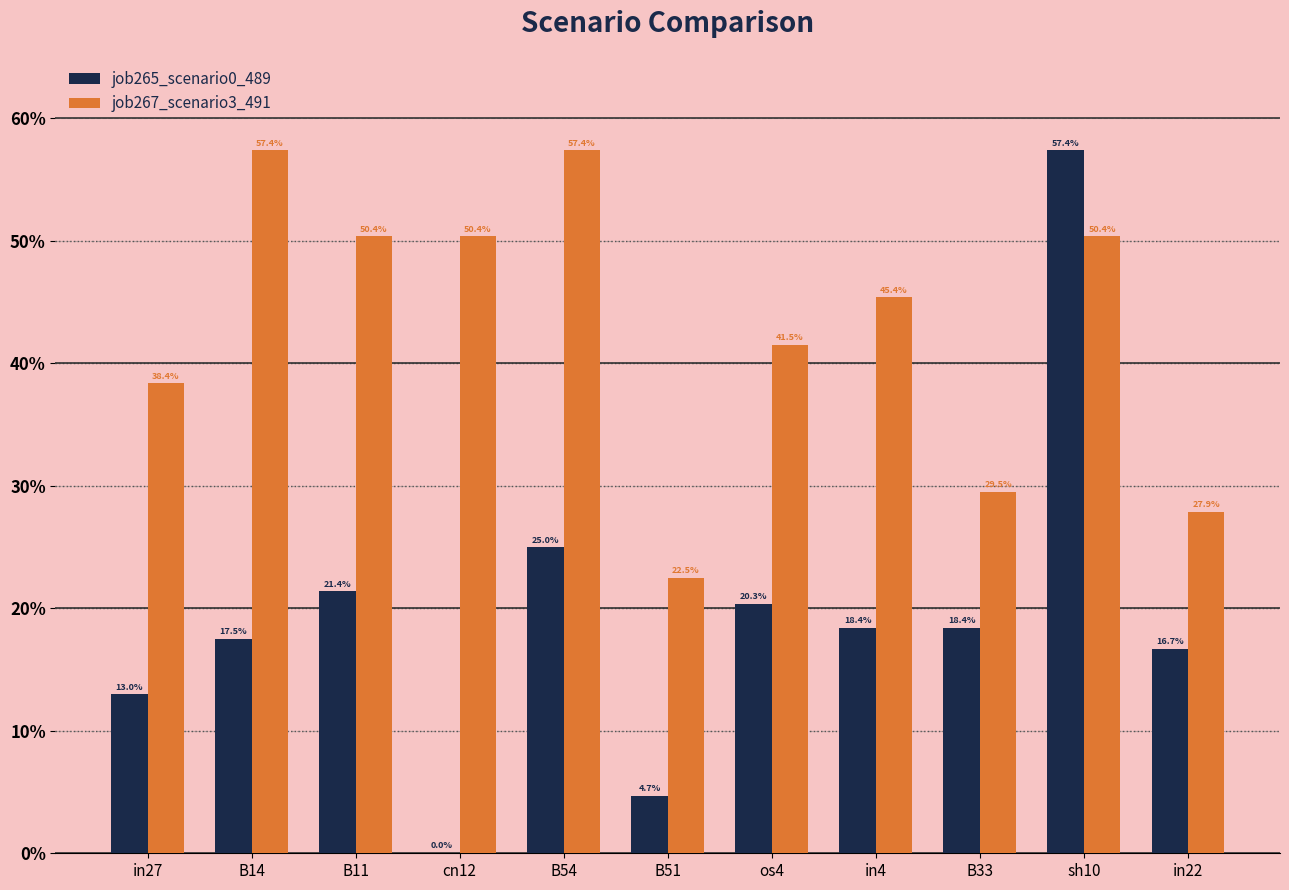

True or false: job267_scenario3_491 has a value of 0.5 at B33.

False